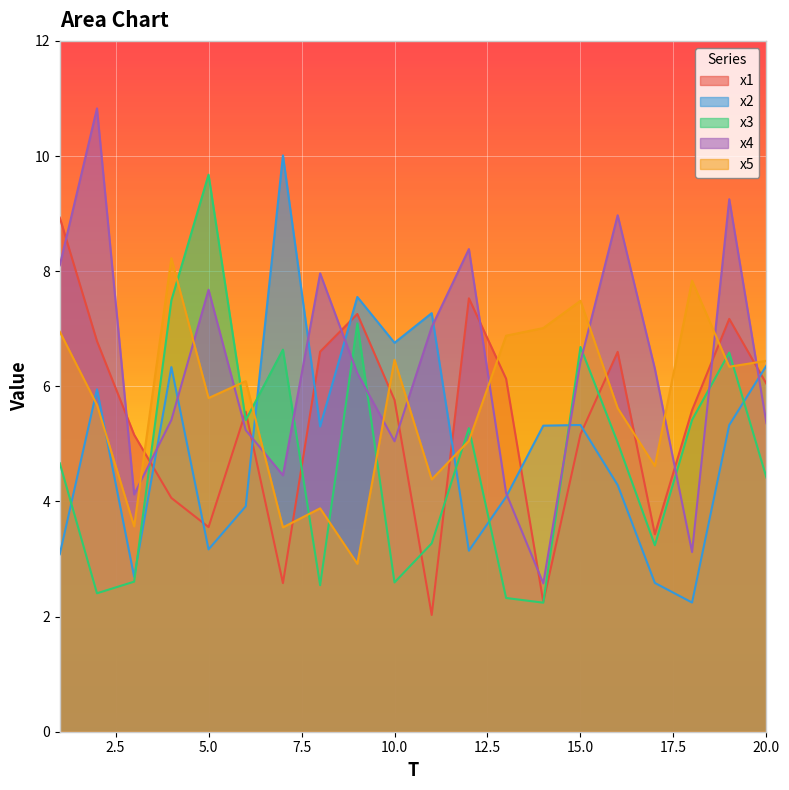

Reading right to left, what are all the values shown in this chart?

x1: 20=6.0	19=7.2	18=5.6	17=3.4	16=6.6	15=5.2	14=2.3	13=6.1	12=7.5	11=2.0	10=5.8	9=7.3	8=6.6	7=2.6	6=5.6	5=3.6	4=4.1	3=5.2	2=6.8	1=8.9
x2: 20=6.4	19=5.3	18=2.2	17=2.6	16=4.3	15=5.3	14=5.3	13=4.1	12=3.1	11=7.3	10=6.8	9=7.6	8=5.3	7=10.0	6=3.9	5=3.2	4=6.3	3=2.7	2=5.9	1=3.1
x3: 20=4.4	19=6.6	18=5.4	17=3.2	16=5.0	15=6.7	14=2.2	13=2.3	12=5.3	11=3.3	10=2.6	9=7.1	8=2.5	7=6.6	6=5.4	5=9.7	4=7.5	3=2.6	2=2.4	1=4.7
x4: 20=5.4	19=9.2	18=3.1	17=6.3	16=9.0	15=6.4	14=2.6	13=4.1	12=8.4	11=7.0	10=5.0	9=6.2	8=8.0	7=4.5	6=5.2	5=7.7	4=5.4	3=4.1	2=10.8	1=8.1
x5: 20=6.4	19=6.3	18=7.8	17=4.6	16=5.6	15=7.5	14=7.0	13=6.9	12=5.1	11=4.4	10=6.5	9=2.9	8=3.9	7=3.5	6=6.1	5=5.8	4=8.2	3=3.6	2=5.7	1=6.9